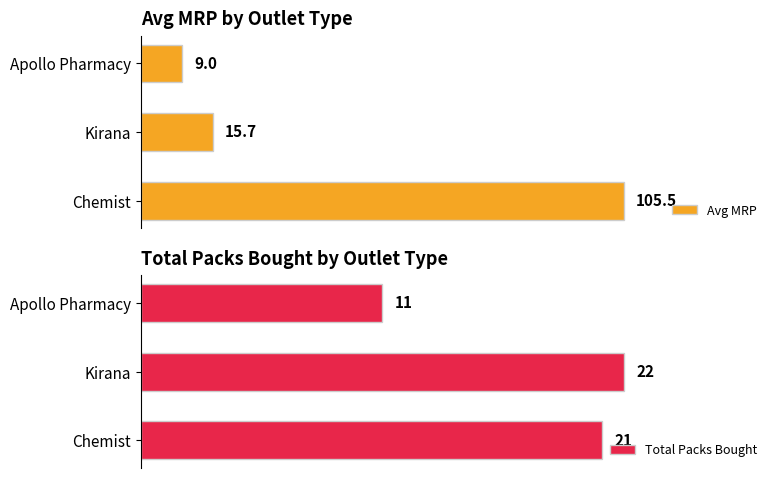

What is the smallest value displayed?

9.0